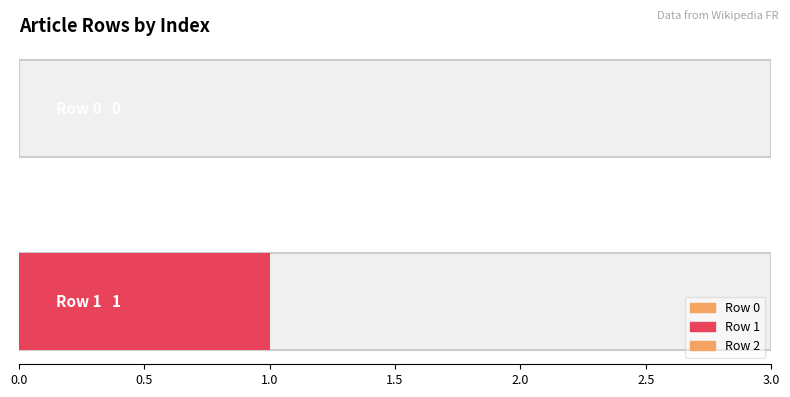

What is the value of the 3rd bar from the left?

2